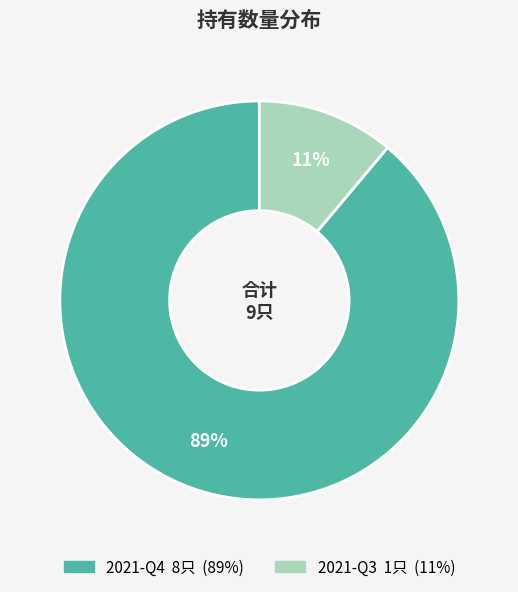

Is there a majority slice in this chart?

Yes